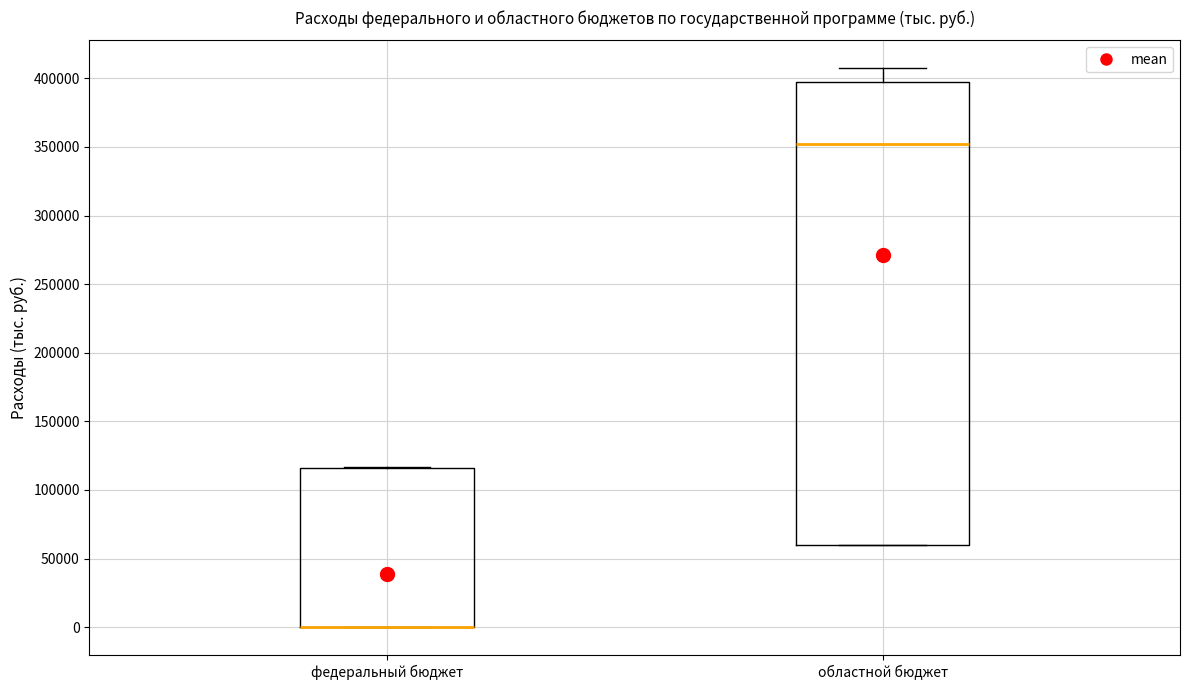

Where does the median line of the box for областной бюджет sit on the y-axis? The values are not printed on the chart, so give them approximately, as read against the axis.

350000